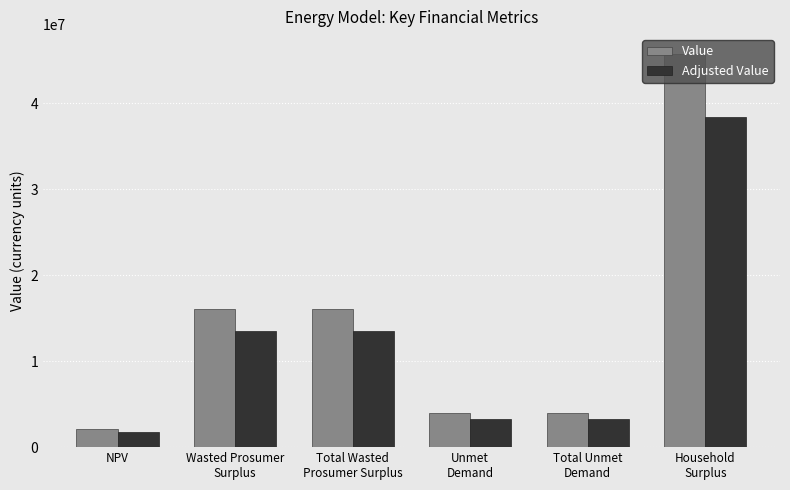

Reading left to right, transcribe all the data shown in this chart.

Value: NPV=2104979.2	Wasted Prosumer
Surplus=16052082.5	Total Wasted
Prosumer Surplus=16052082.5	Unmet
Demand=3940022.8	Total Unmet
Demand=3940022.8	Household
Surplus=45766816.4
Adjusted Value: NPV=1768182.5	Wasted Prosumer
Surplus=13483749.3	Total Wasted
Prosumer Surplus=13483749.3	Unmet
Demand=3309619.1	Total Unmet
Demand=3309619.1	Household
Surplus=38444125.8